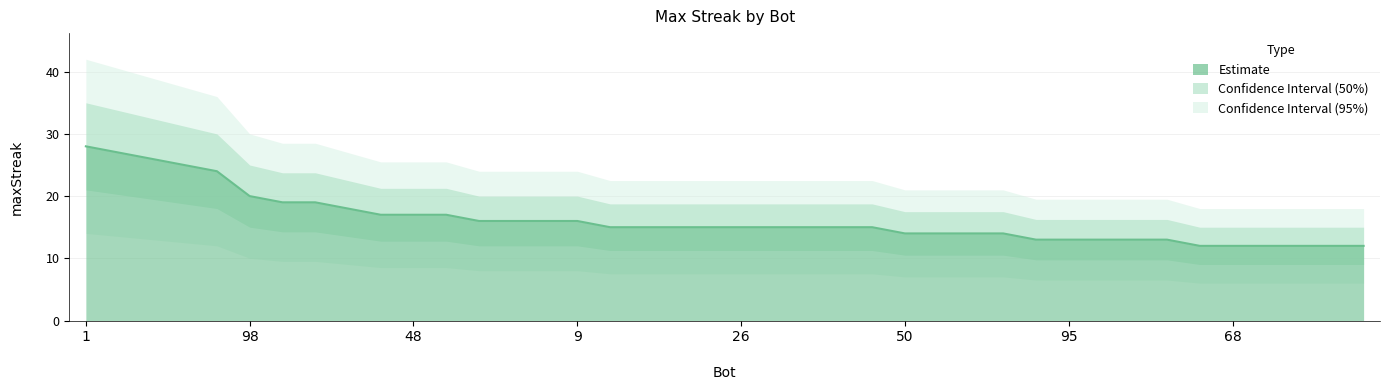

What is the difference between the second highest and second lowest values?

15